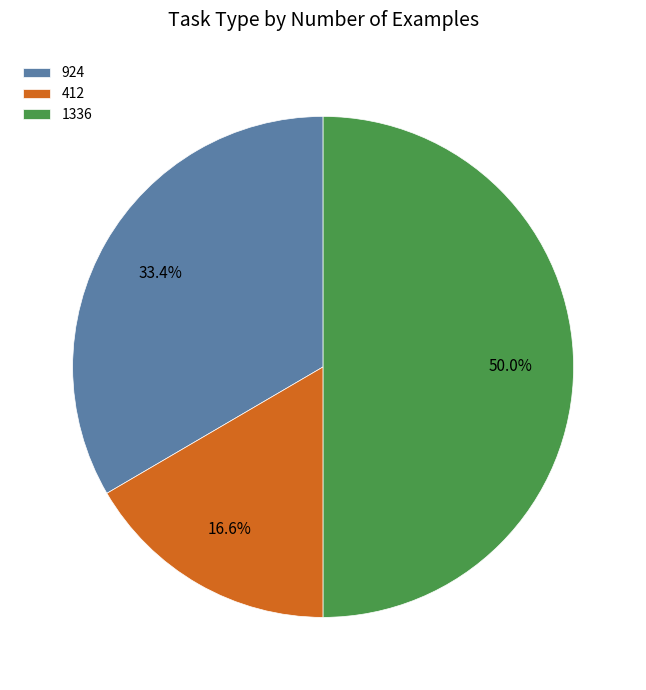

True or false: 412 accounts for 17% of the total.

True